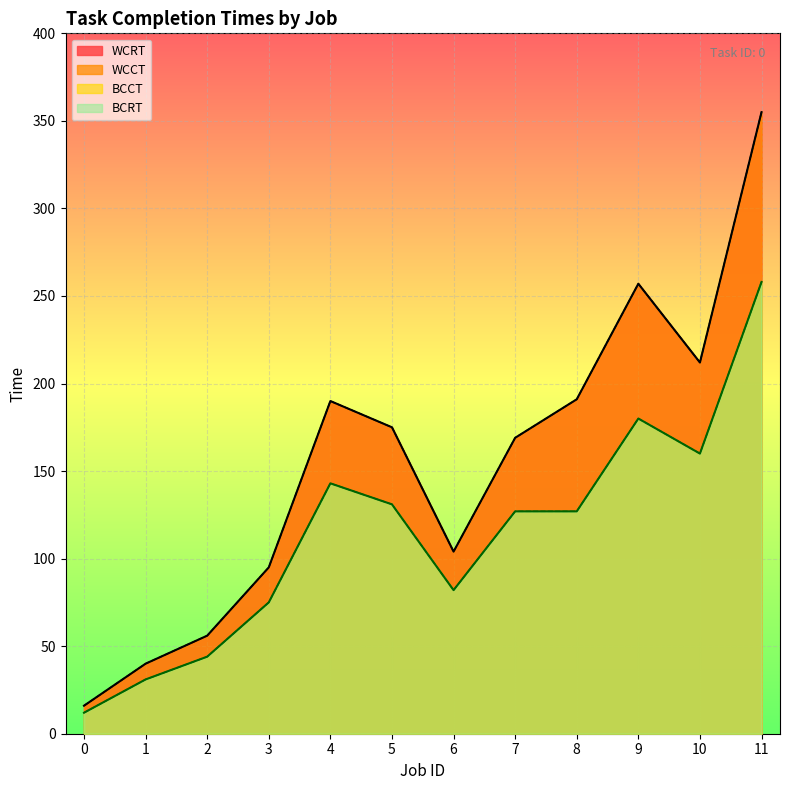

Which series has the largest total across all categories?

WCCT